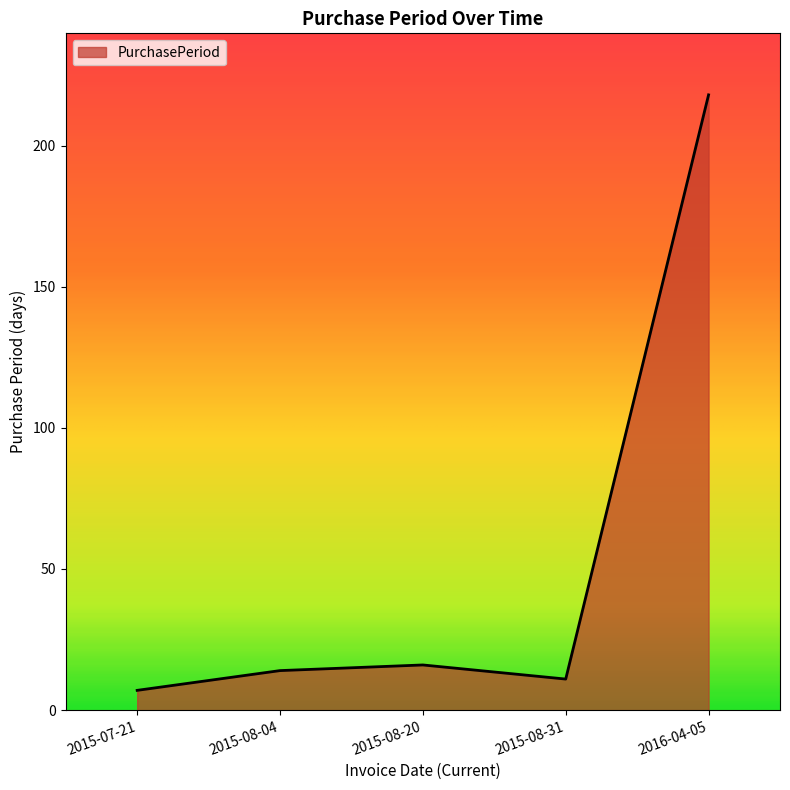

True or false: there are more than 1 points higher than both neighbors.

False